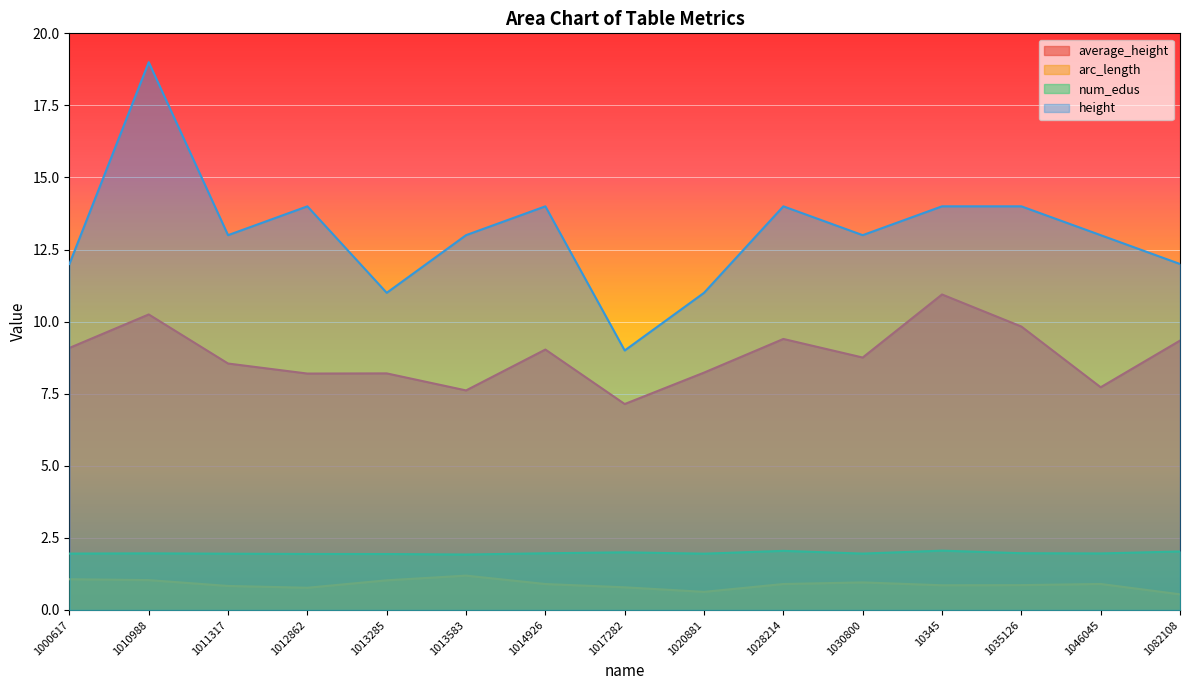

How many series are shown in this chart?

4